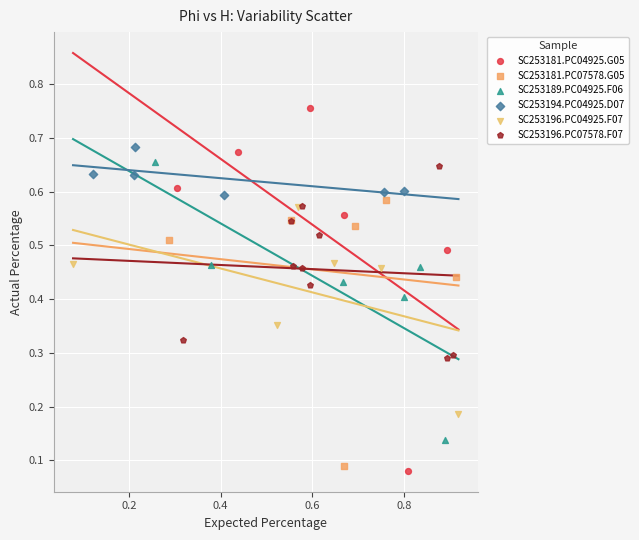

What are all the series names shown in the legend?

SC253181.PC04925.G05, SC253181.PC07578.G05, SC253189.PC04925.F06, SC253194.PC04925.D07, SC253196.PC04925.F07, SC253196.PC07578.F07